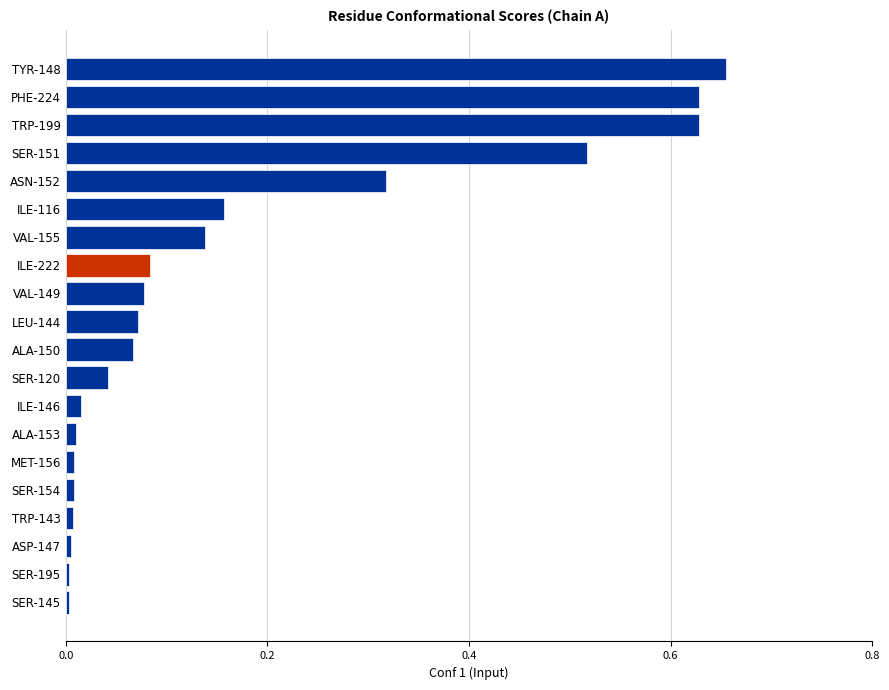

How many bars are there in total?

20